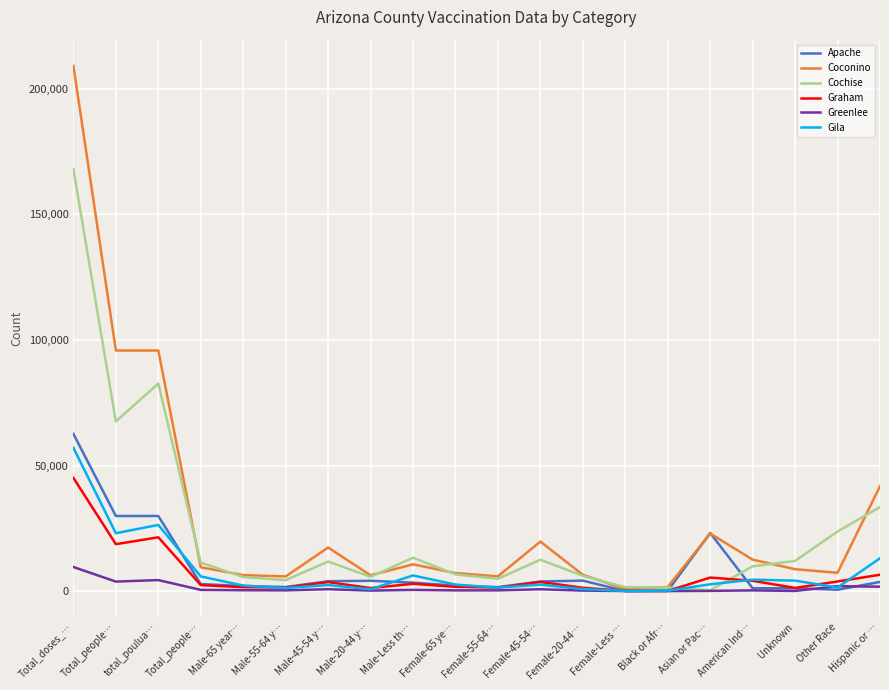

After their last crossing, which series has the higher values: Greenlee or Gila?

Gila